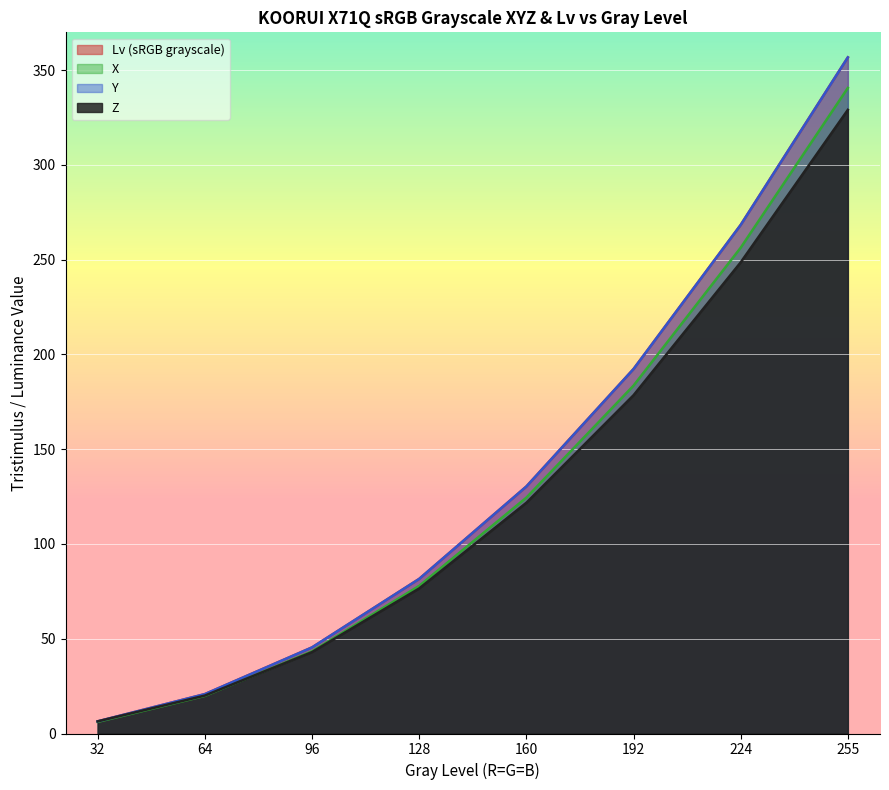

What is the value of the X point at the 8th from the left?

340.7